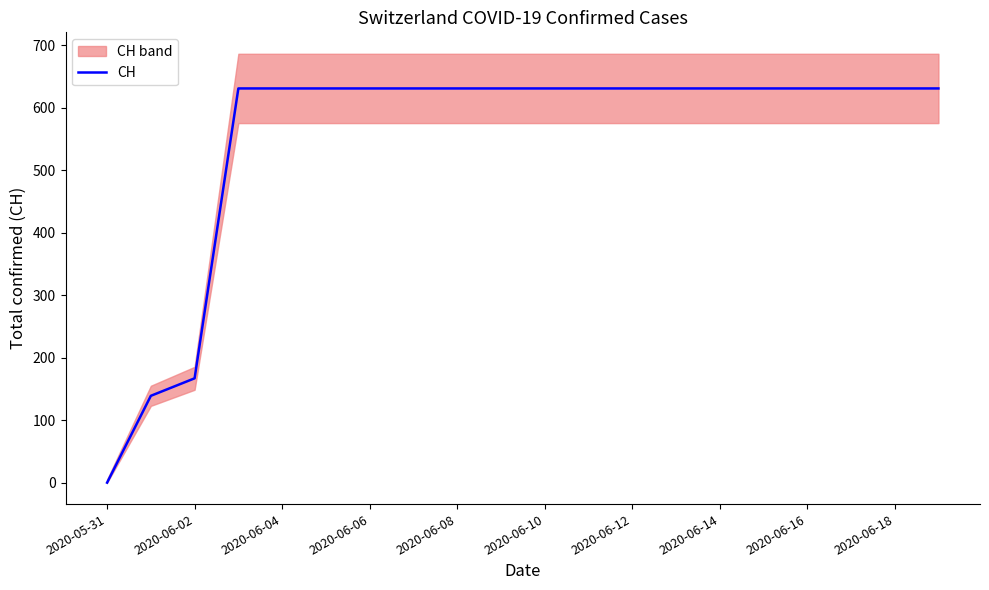

Is it true that CH equals 631 at 2020-06-16?

True